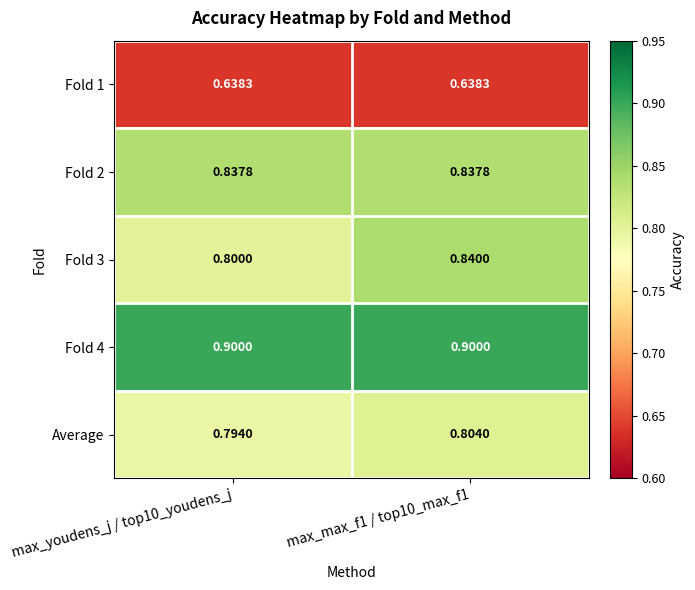

Is the value of Fold 1 at max_youdens_j / top10_youdens_j greater than the value of Fold 3 at max_max_f1 / top10_max_f1?

No